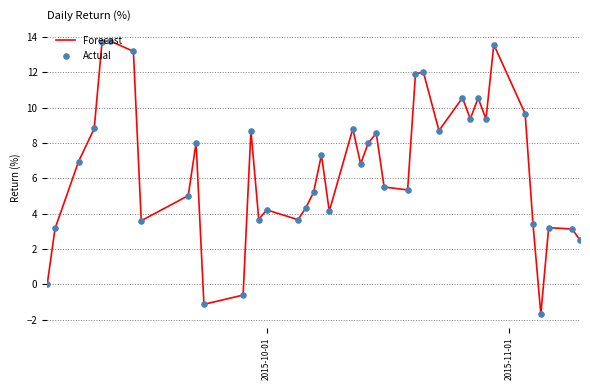

What is the maximum value shown in the chart?

13.8